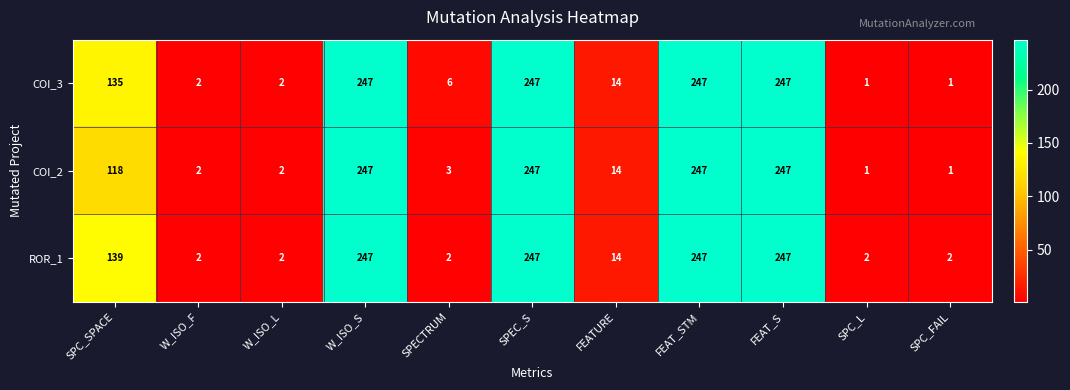

What is the highest value of the COI_3 series?

247